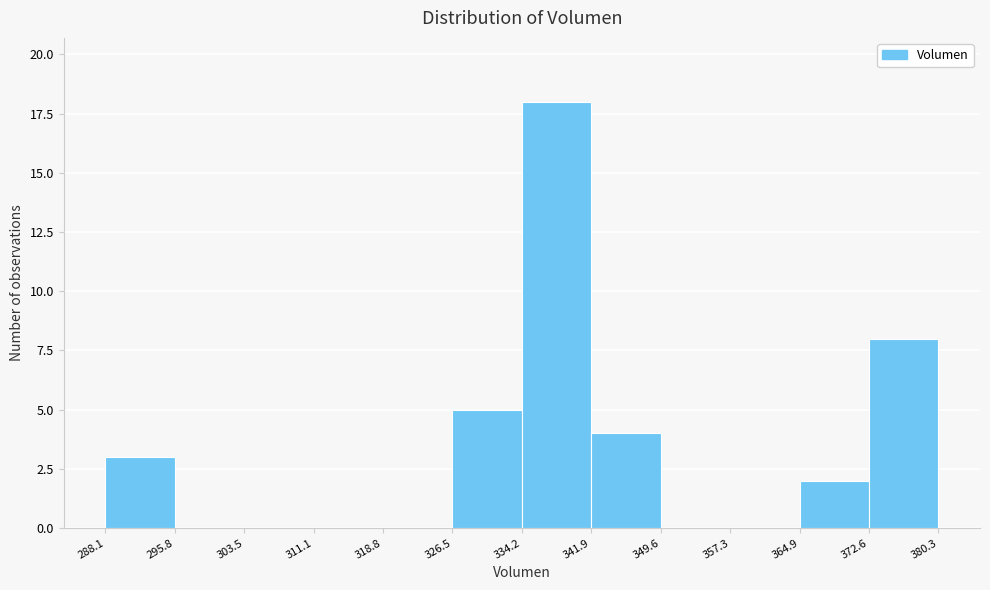

How tall is the bar that spans 288.1 to 295.8 on the x-axis? The values are not printed on the chart, so give them approximately, as read against the axis.

3